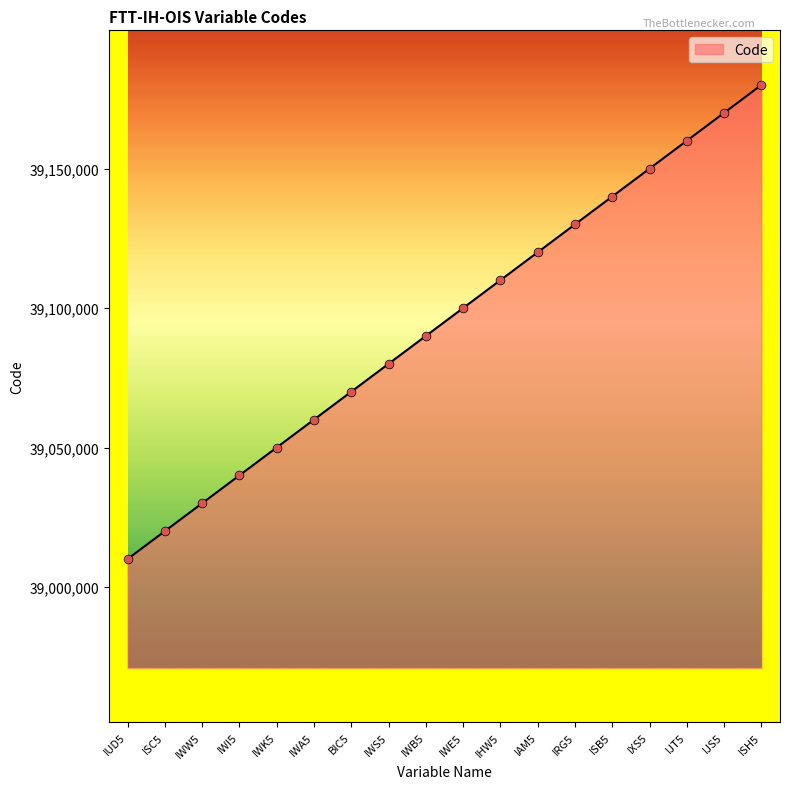

What is the change in value from ISC5 to IJS5?

+150000